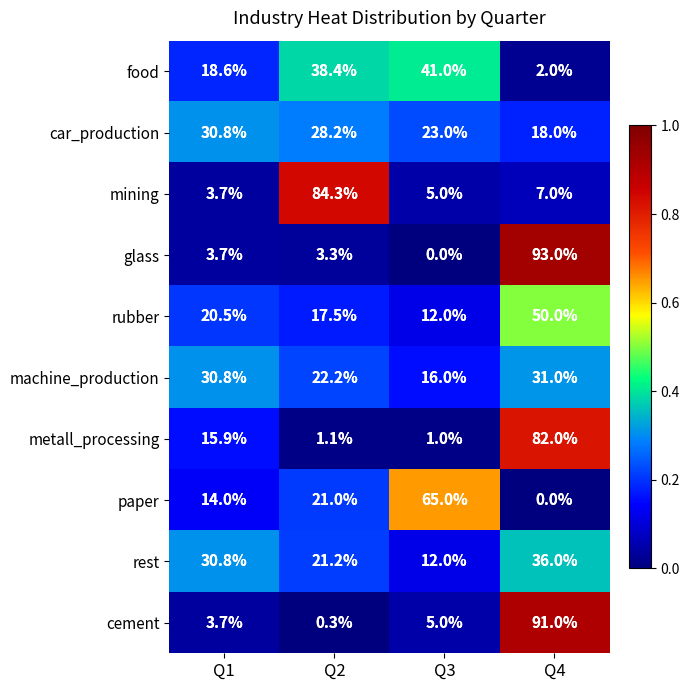

Rank the series at Q2 from lowest to highest value.

cement, metall_processing, glass, rubber, paper, rest, machine_production, car_production, food, mining